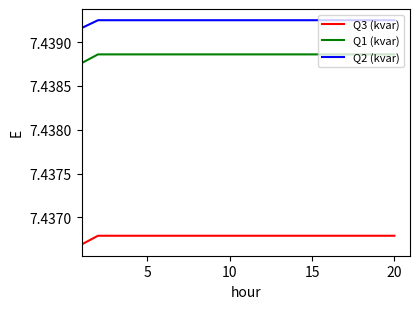

Which series has the largest total across all categories?

Q2 (kvar)